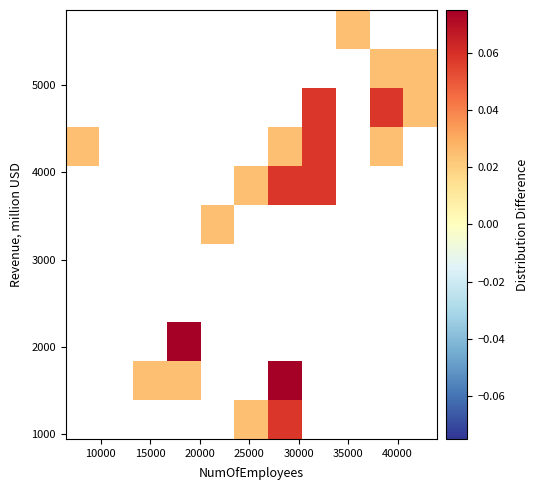

What is the greatest value displayed?

0.1